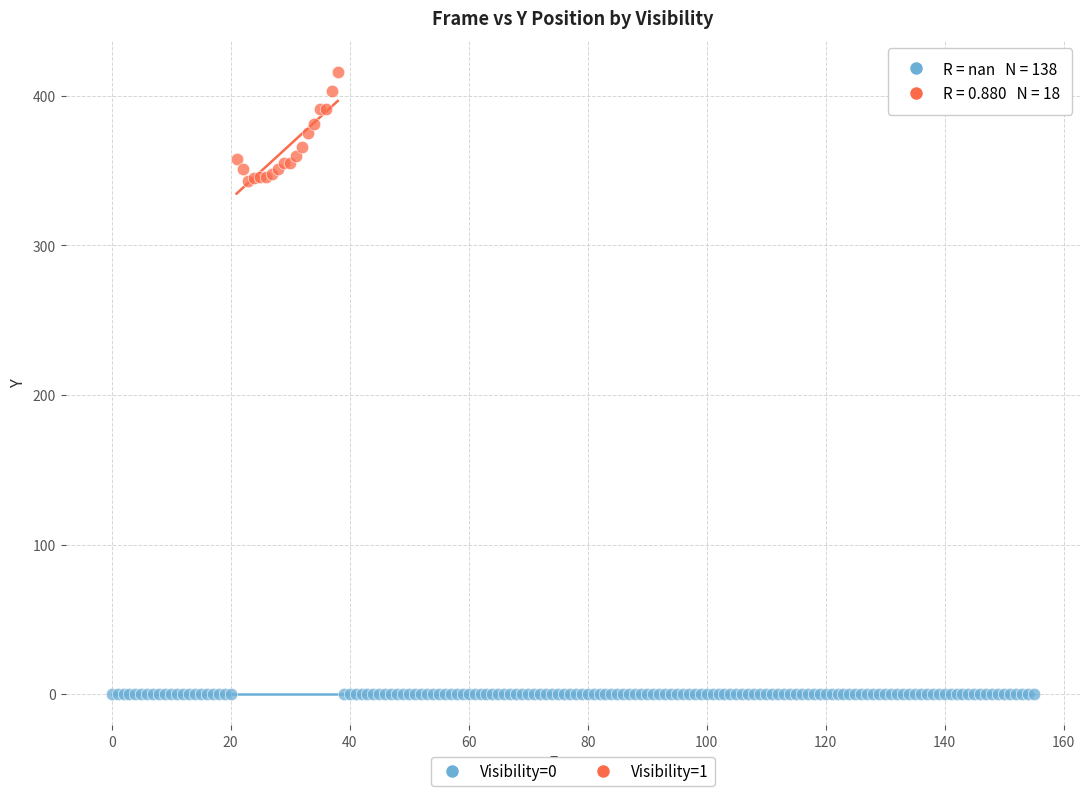

Which series reaches the maximum Y coordinate?

Visibility=1